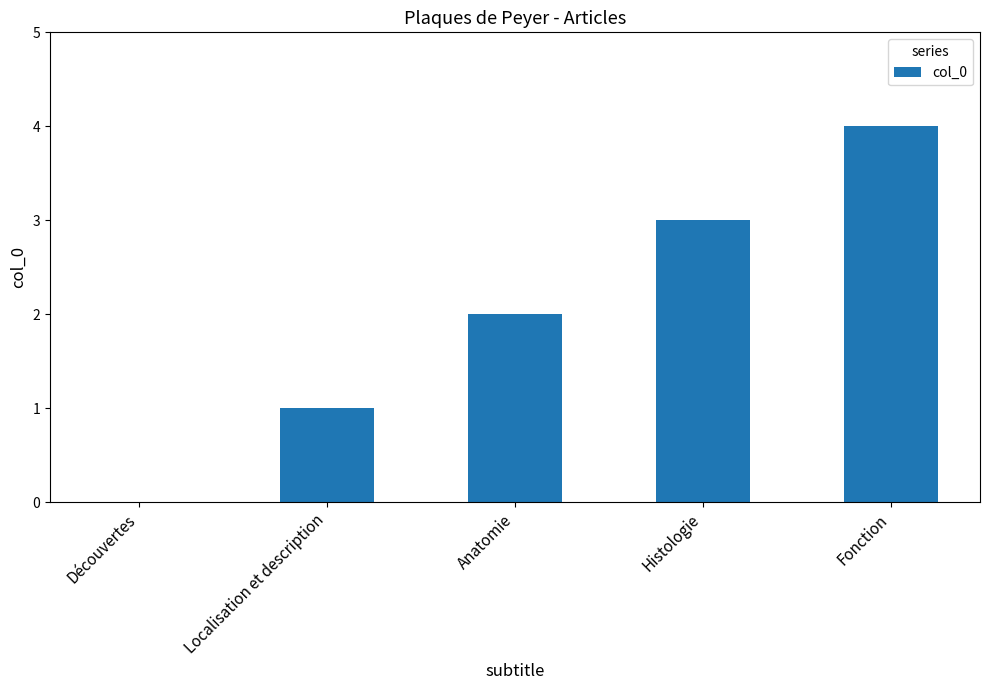

What is the maximum value shown in the chart?

4